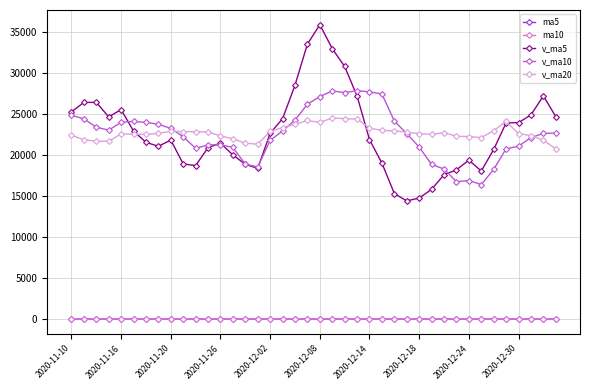

True or false: ma10 and v_ma5 cross at least once.

False